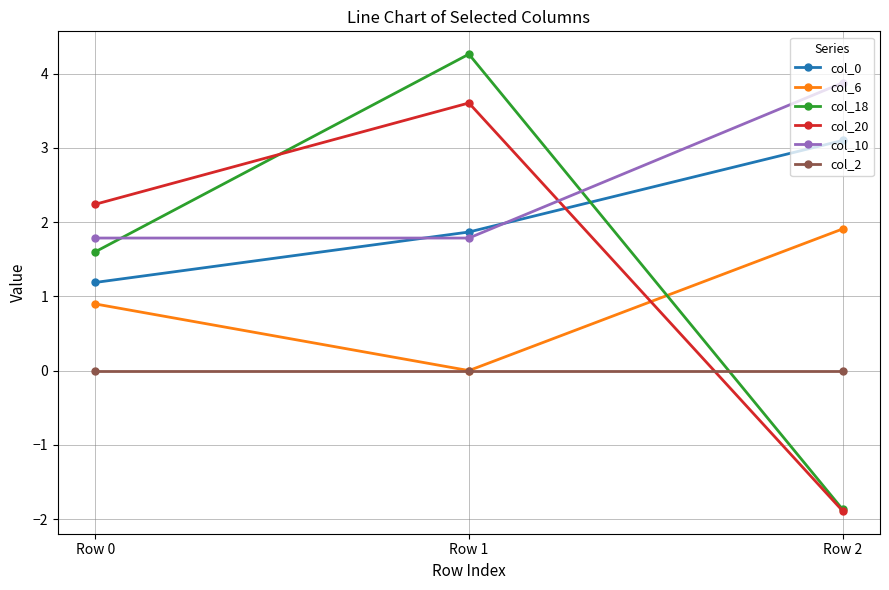

What is the difference between the col_18 values at Row 2 and Row 1?

6.1